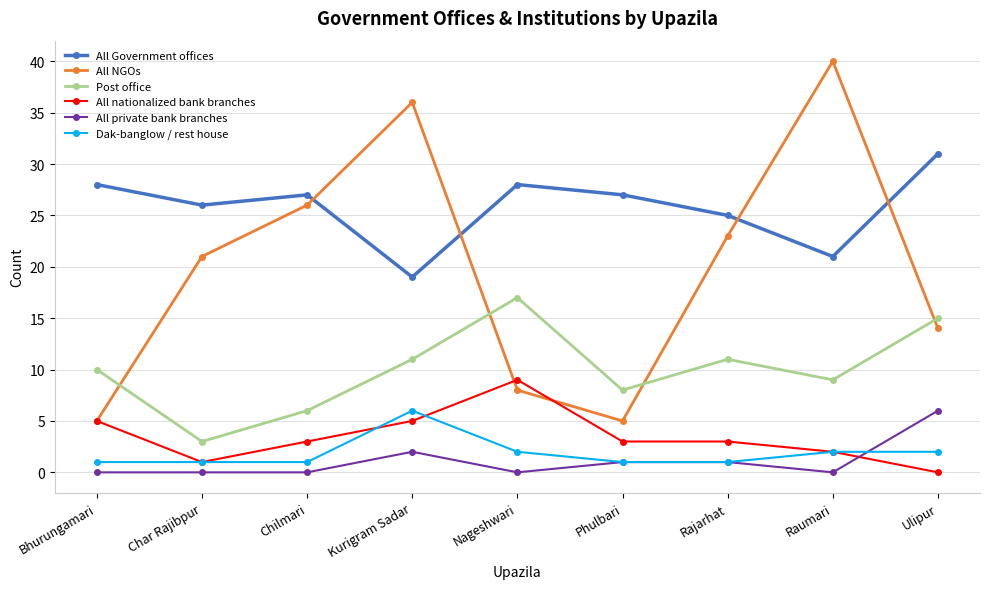

Reading right to left, what are all the values shown in this chart?

All Government offices: 31	21	25	27	28	19	27	26	28
All NGOs: 14	40	23	5	8	36	26	21	5
Post office: 15	9	11	8	17	11	6	3	10
All nationalized bank branches: 0	2	3	3	9	5	3	1	5
All private bank branches: 6	0	1	1	0	2	0	0	0
Dak-banglow / rest house: 2	2	1	1	2	6	1	1	1